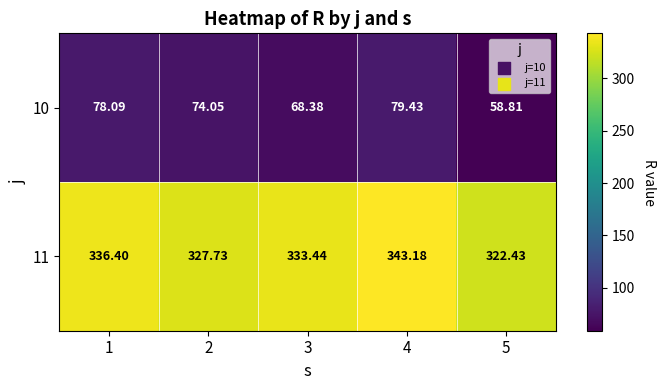

Is the value of 10 at 1 greater than the value of 11 at 4?

No